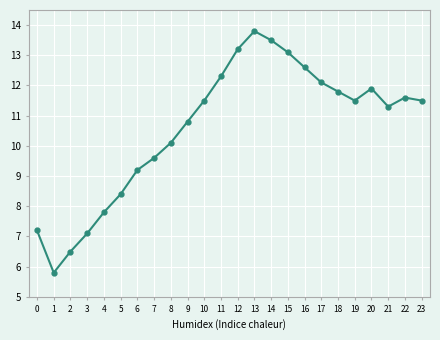

Between 0 and 23, which is larger?

23